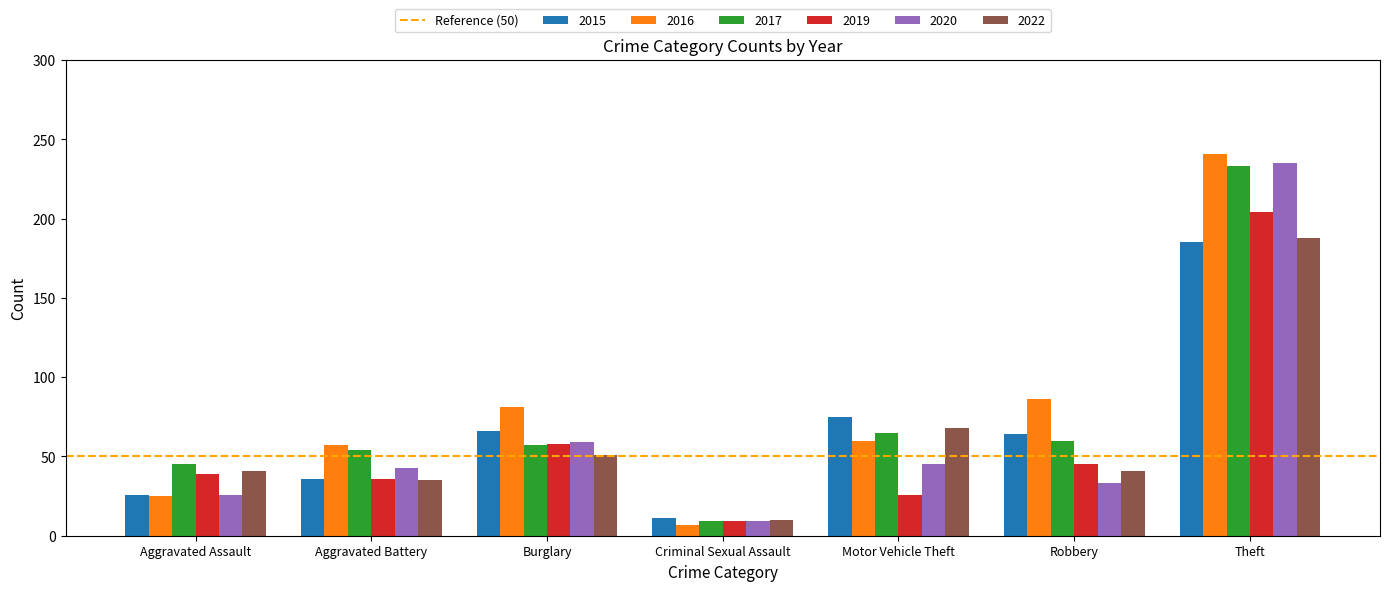

Reading right to left, transcribe all the data shown in this chart.

2015: Theft=185	Robbery=64	Motor Vehicle Theft=75	Criminal Sexual Assault=11	Burglary=66	Aggravated Battery=36	Aggravated Assault=26
2016: Theft=241	Robbery=86	Motor Vehicle Theft=60	Criminal Sexual Assault=7	Burglary=81	Aggravated Battery=57	Aggravated Assault=25
2017: Theft=233	Robbery=60	Motor Vehicle Theft=65	Criminal Sexual Assault=9	Burglary=57	Aggravated Battery=54	Aggravated Assault=45
2019: Theft=204	Robbery=45	Motor Vehicle Theft=26	Criminal Sexual Assault=9	Burglary=58	Aggravated Battery=36	Aggravated Assault=39
2020: Theft=235	Robbery=33	Motor Vehicle Theft=45	Criminal Sexual Assault=9	Burglary=59	Aggravated Battery=43	Aggravated Assault=26
2022: Theft=188	Robbery=41	Motor Vehicle Theft=68	Criminal Sexual Assault=10	Burglary=51	Aggravated Battery=35	Aggravated Assault=41